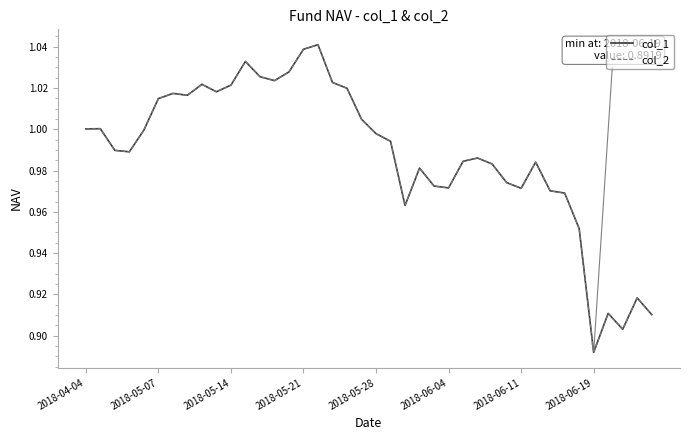

True or false: col_1 and col_2 intersect in this chart.

False